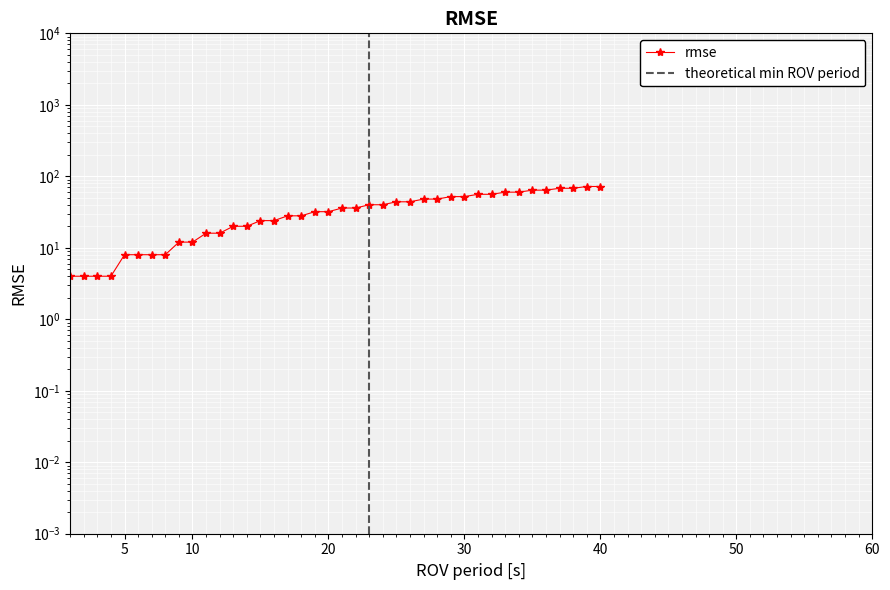

Approximately how many times larger is the value at 11 compared to 30?

0.3